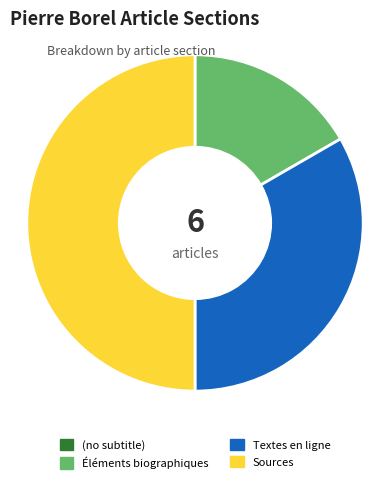

Does Éléments biographiques account for over 50% of the chart?

No